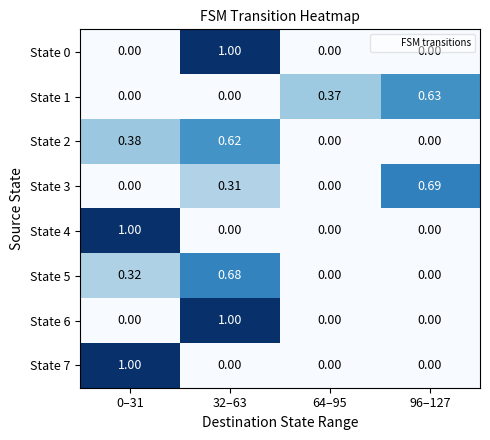

How many values in State 4 are above zero?

1